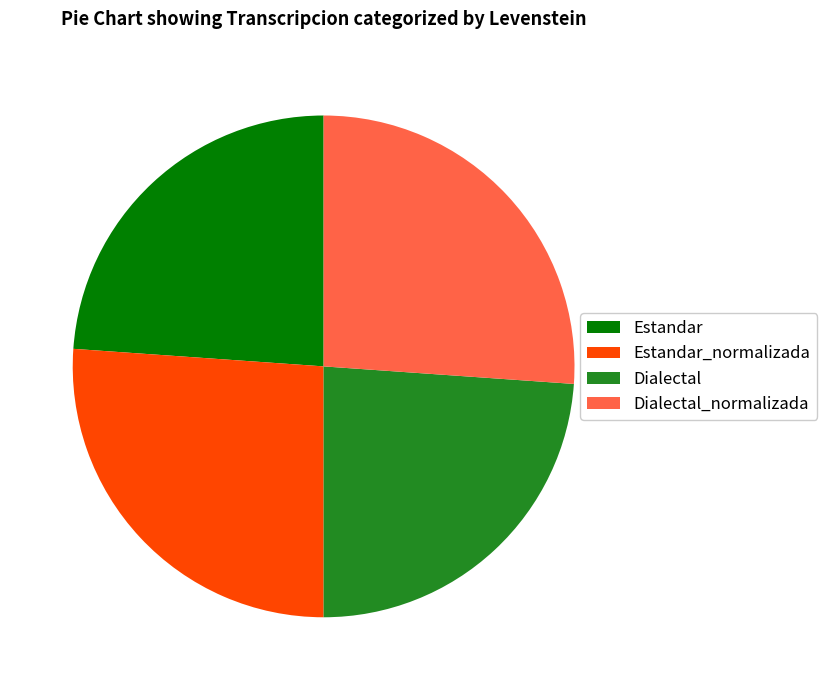

Does Estandar_normalizada represent more than half of the total?

No